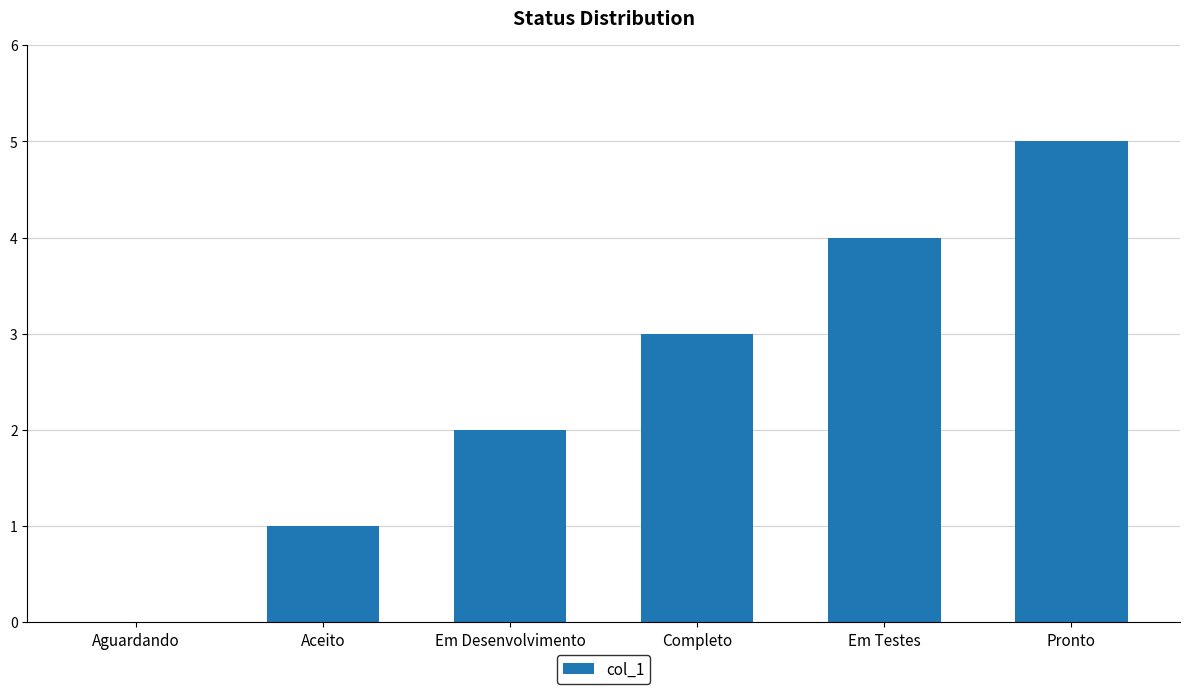

Which label corresponds to the largest value in the chart?

Pronto